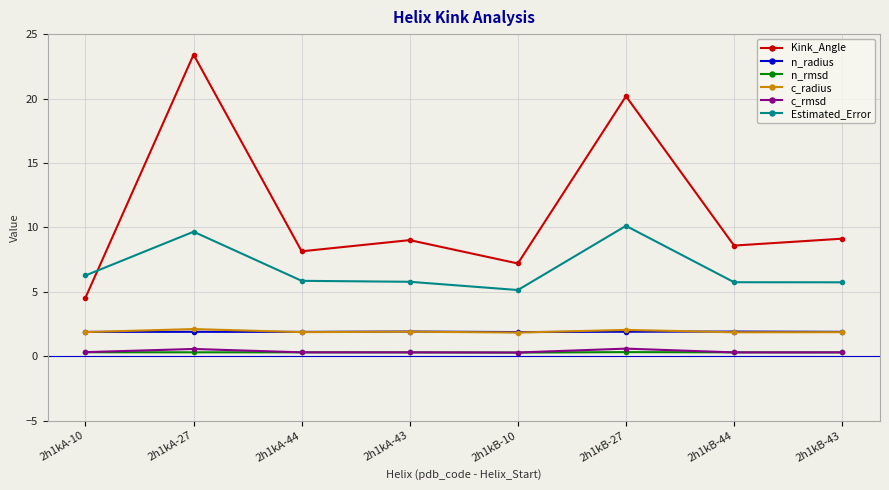

How many n_radius values are between 1 and 2?

8